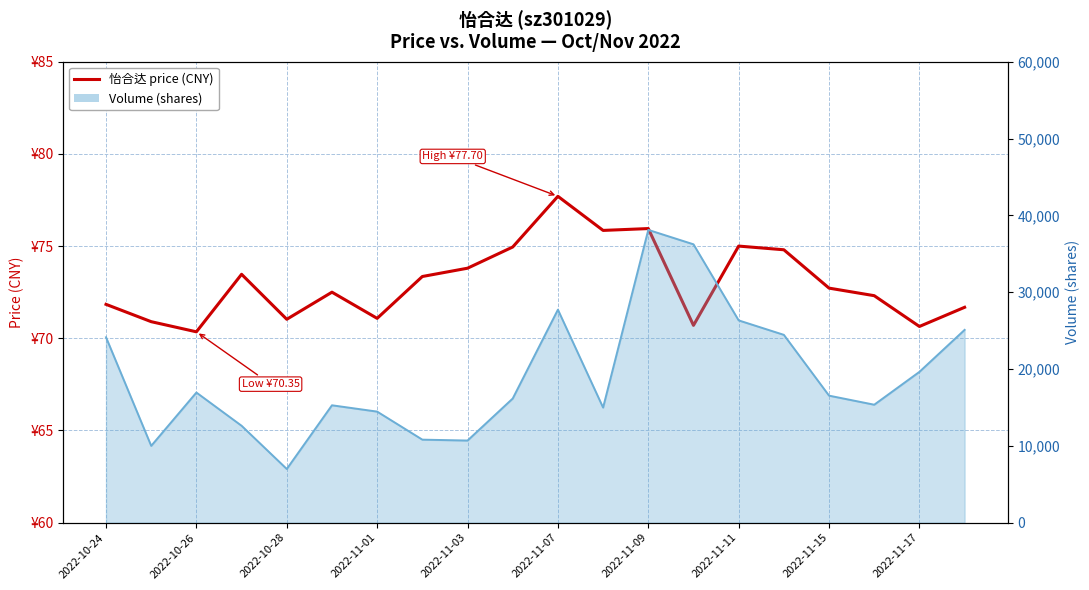

What is the value of the 20th point from the left?

71.7